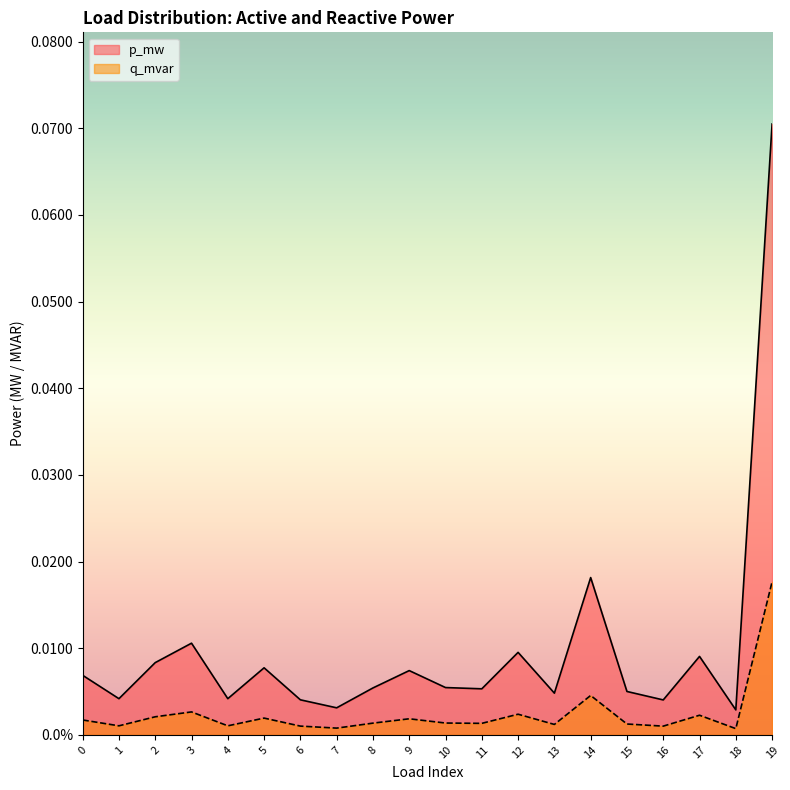

Between 12 and 19, which series saw the biggest shift?

p_mw